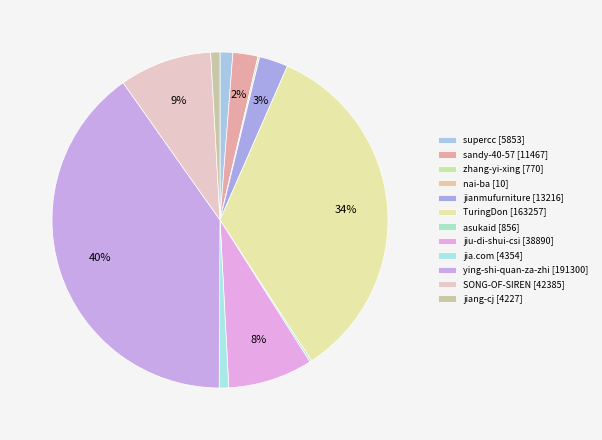

Is it true that TuringDon is 21% of the pie?

False